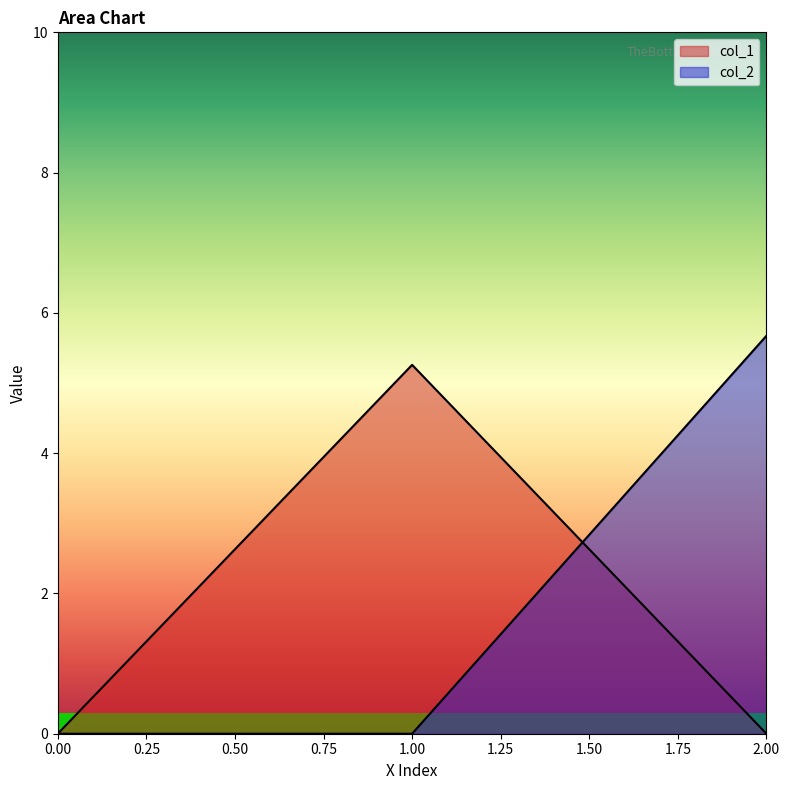

Which has a higher value, 1 or 2?

1